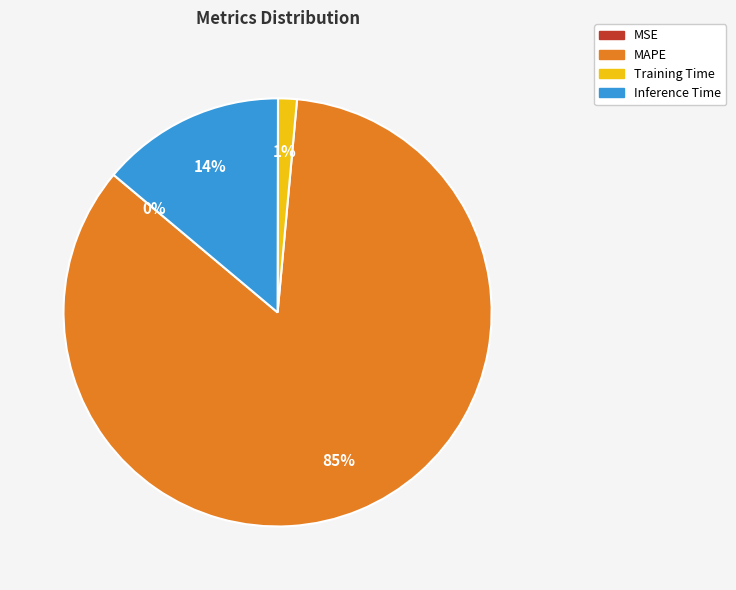

To the nearest percent, what percentage of the pie is Training Time?

1%